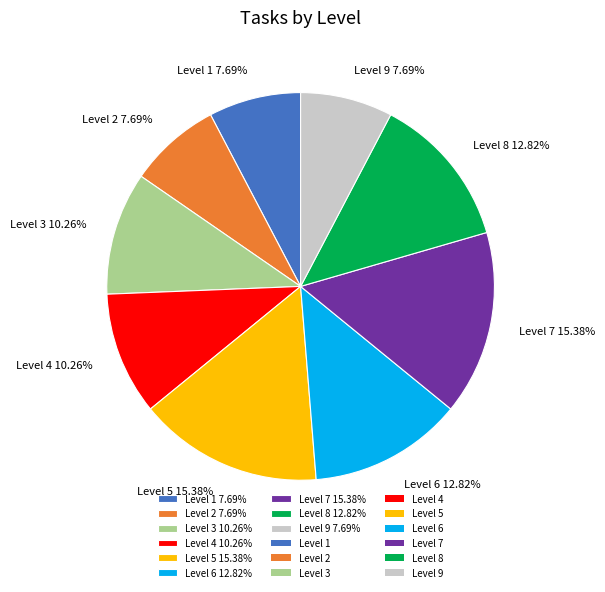

Combined, do Level 2 7.69% and Level 7 15.38% account for over 50%?

No